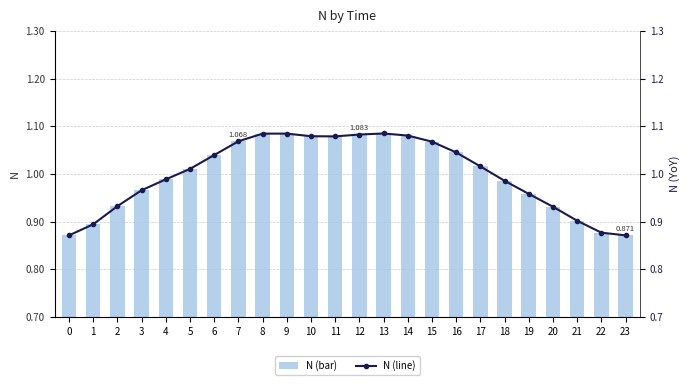

What is the approximate value of N (bar) at 3?

1.0